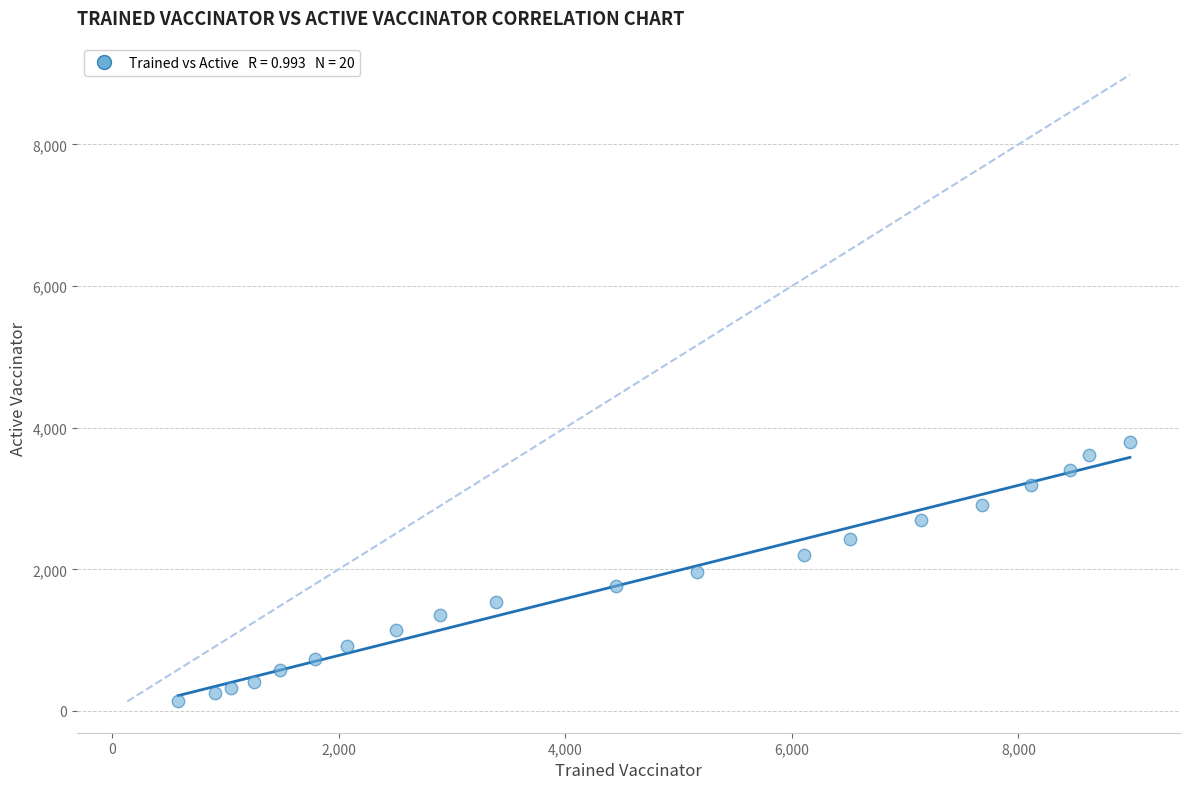

What is the range of Y values (max minus min)?

3662